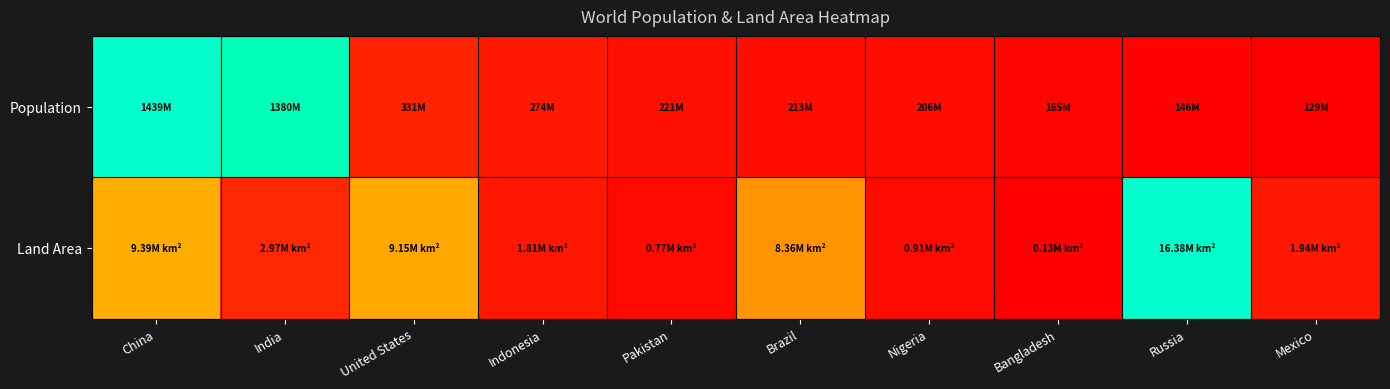

At which category is the sum across all series the highest?

China